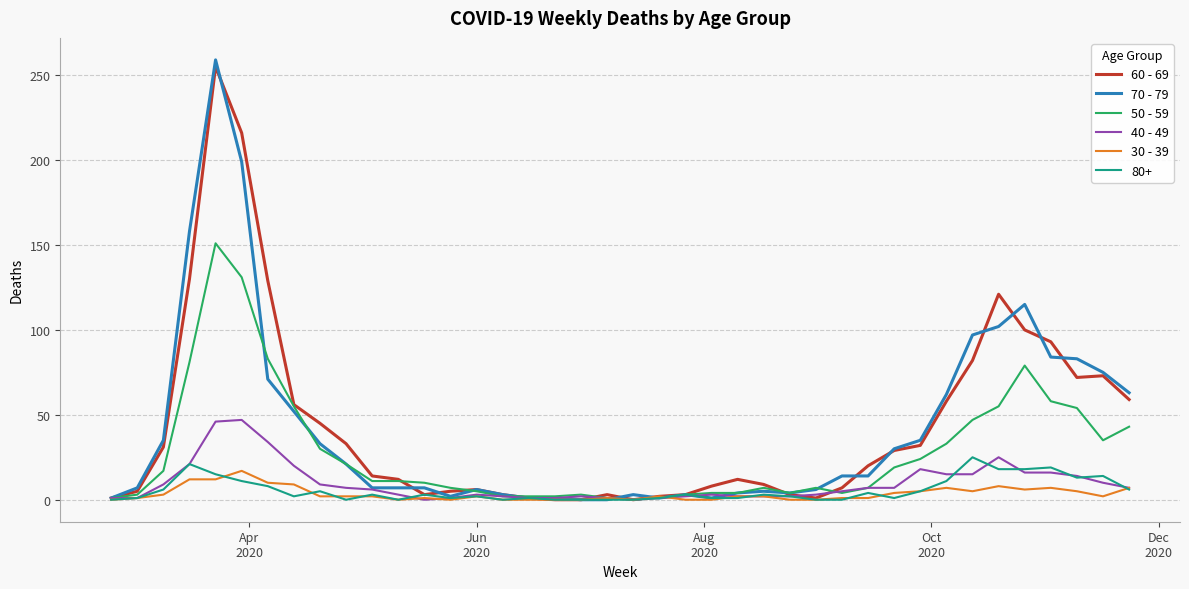

Which series has the widest spread of values?

70 - 79